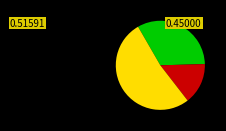

Is there a majority slice in this chart?

Yes